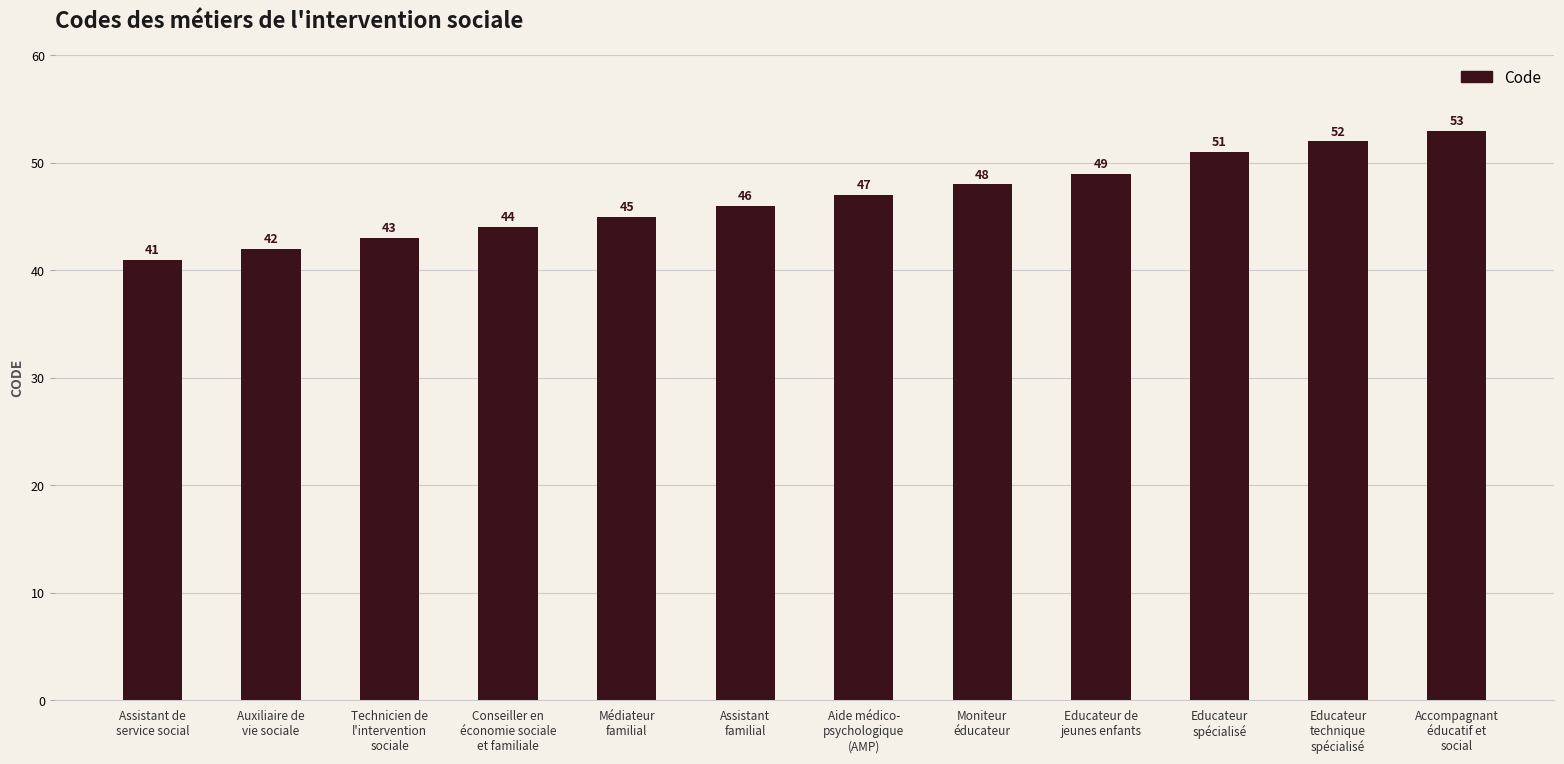

Reading left to right, transcribe all the data shown in this chart.

41	42	43	44	45	46	47	48	49	51	52	53